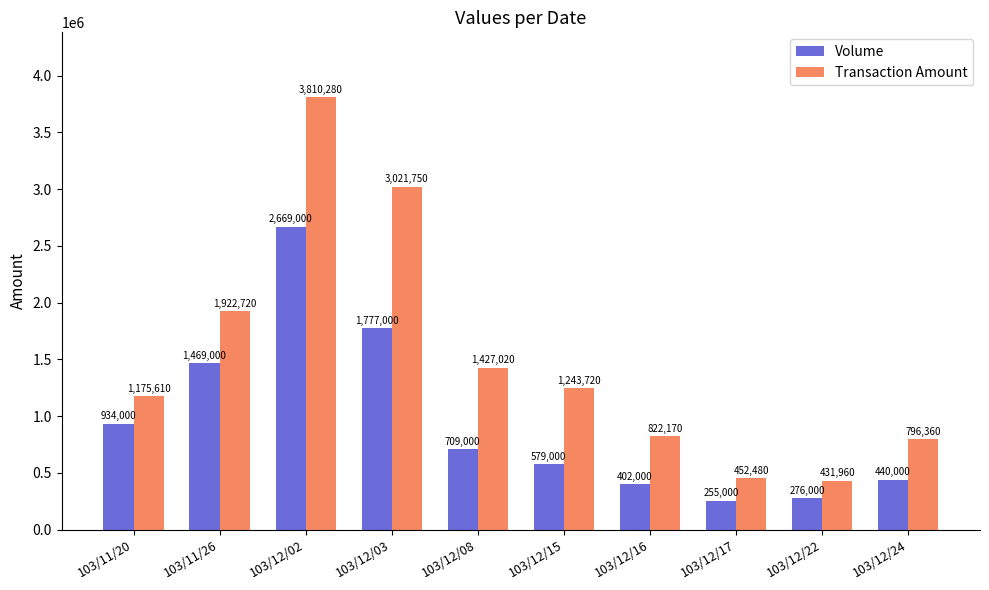

What is the difference between the maximum and second lowest values in the Volume series?

2393000